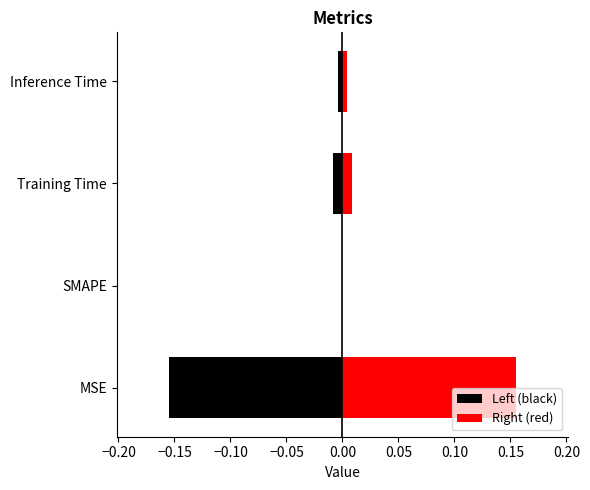

At how many categories does at least one series exceed 0?

3